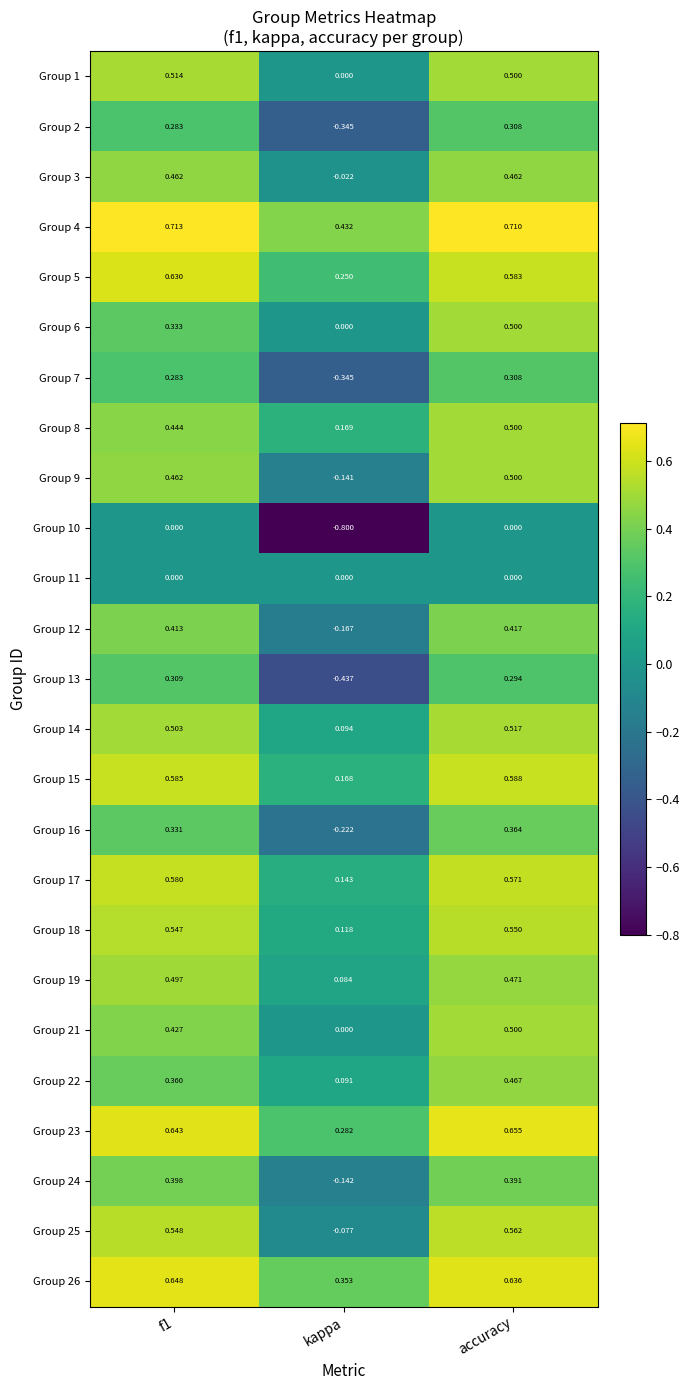

Is the value of Group 18 at accuracy greater than the value of Group 6 at accuracy?

Yes